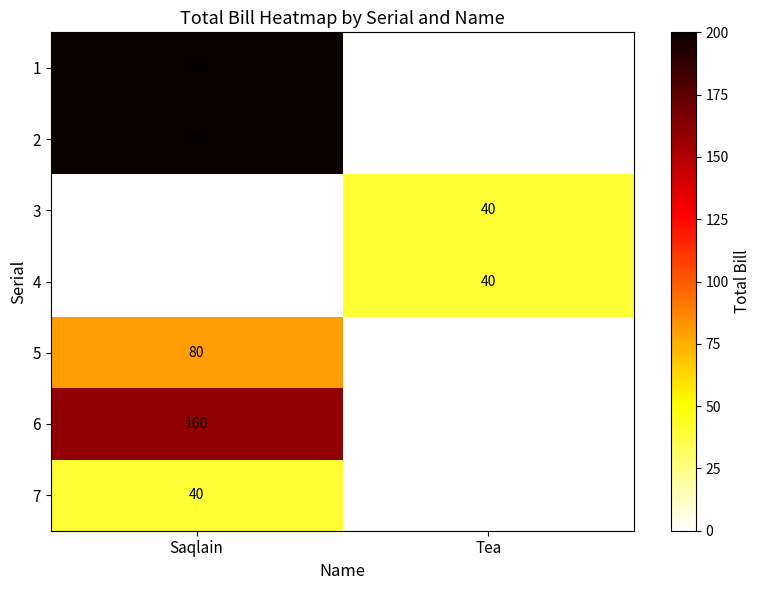

Is it true that 4 equals 14 at Tea?

False